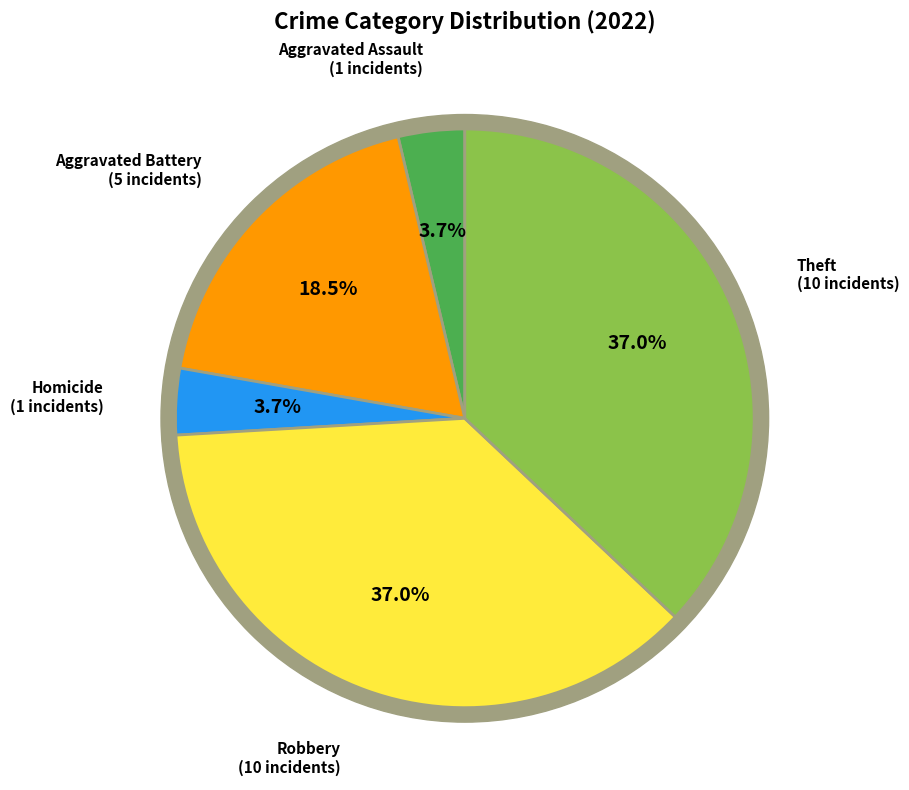

Which slice is the largest?

Robbery